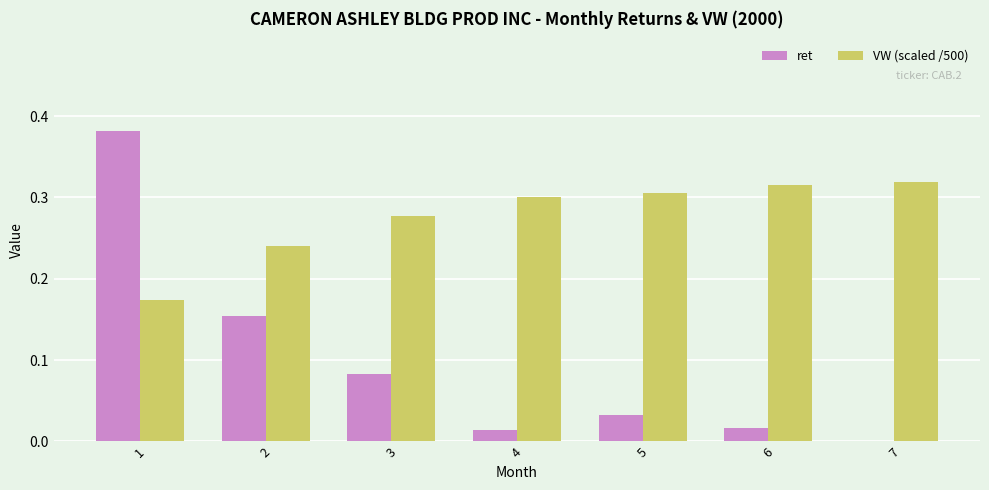

At which category is the sum across all series the highest?

1